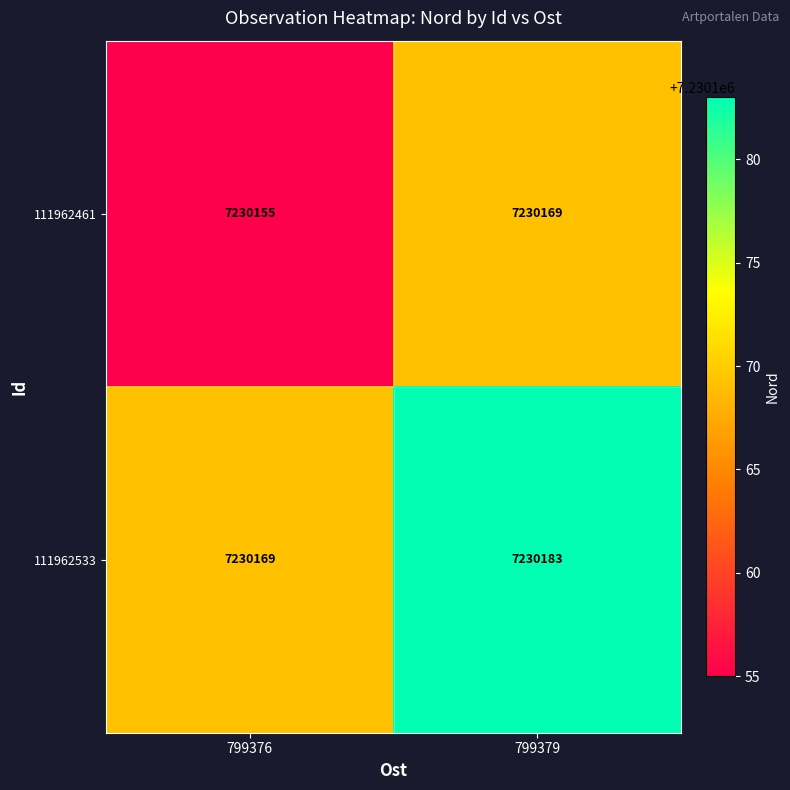

The 111962533 series shows 10309964 at 799379. True or false?

False